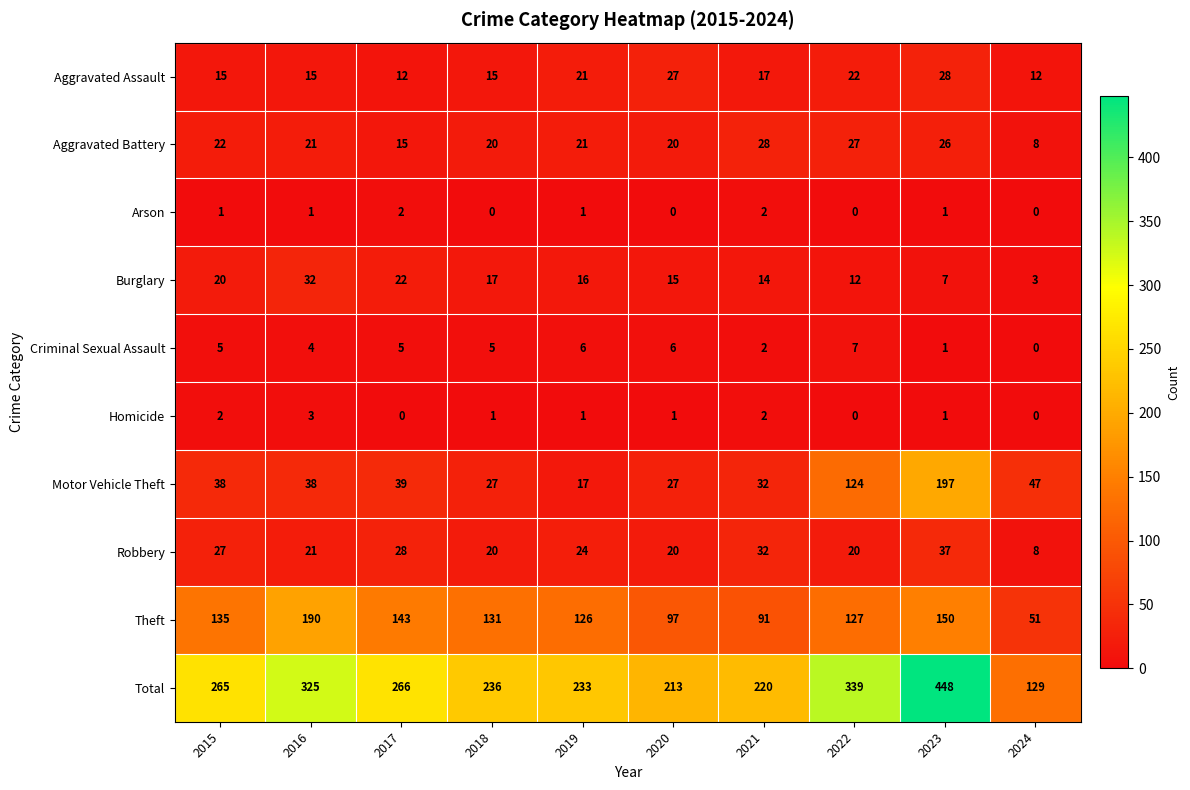

Which series has the largest total across all categories?

Total